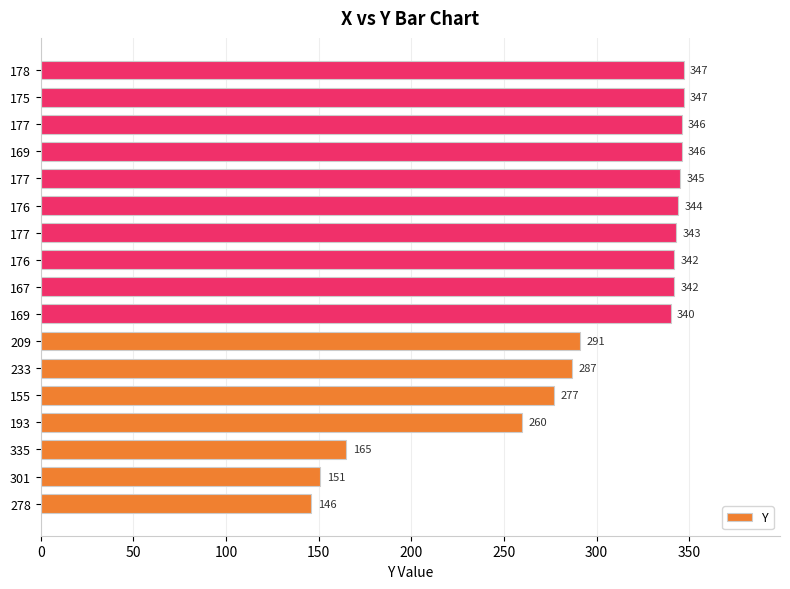

How many values are below 342?

8